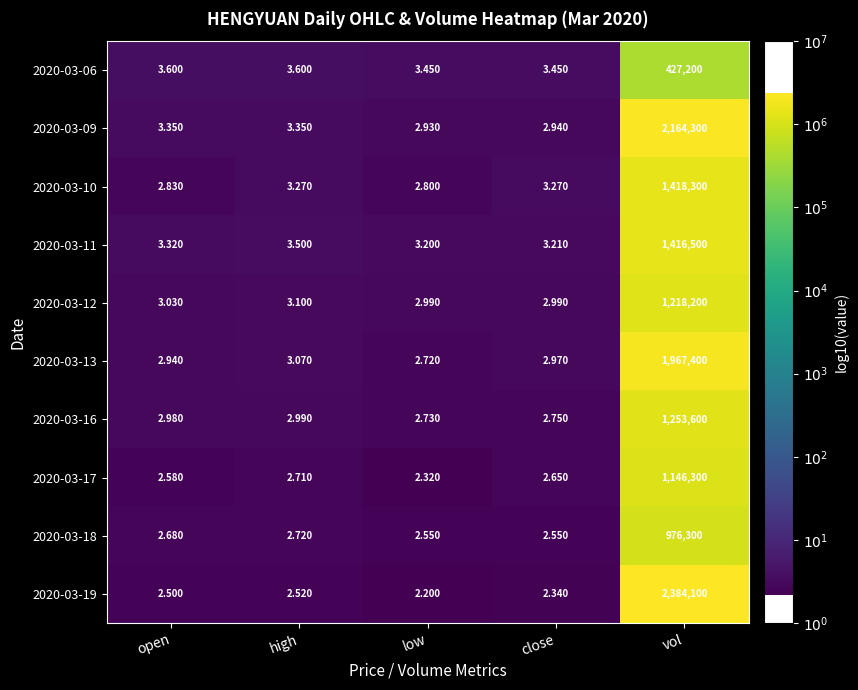

What is the spread (max minus min) of values at high?

1.1